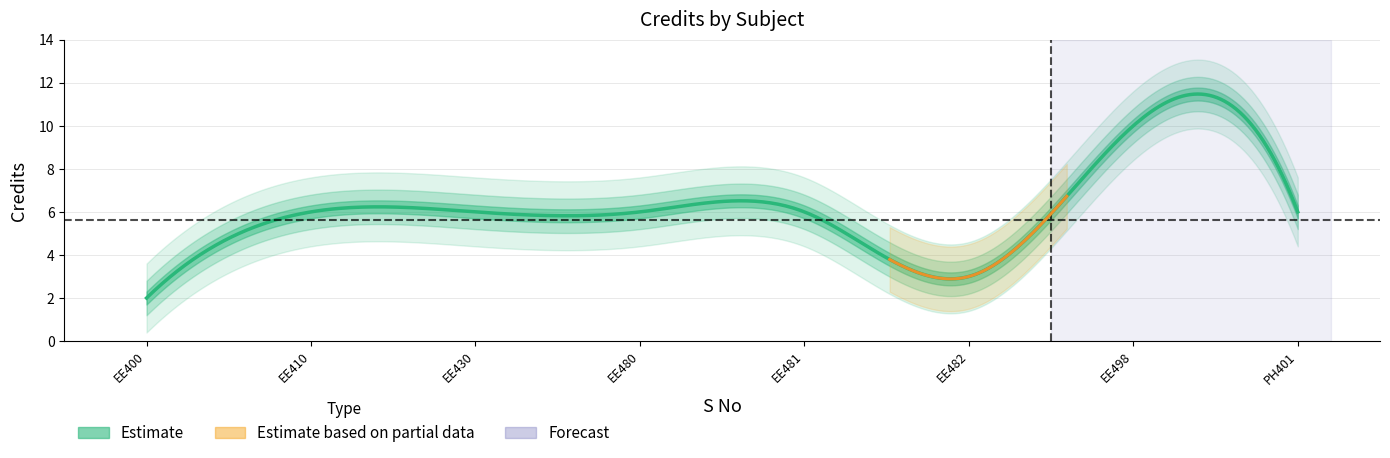

How many values are between 6 and 7?

5